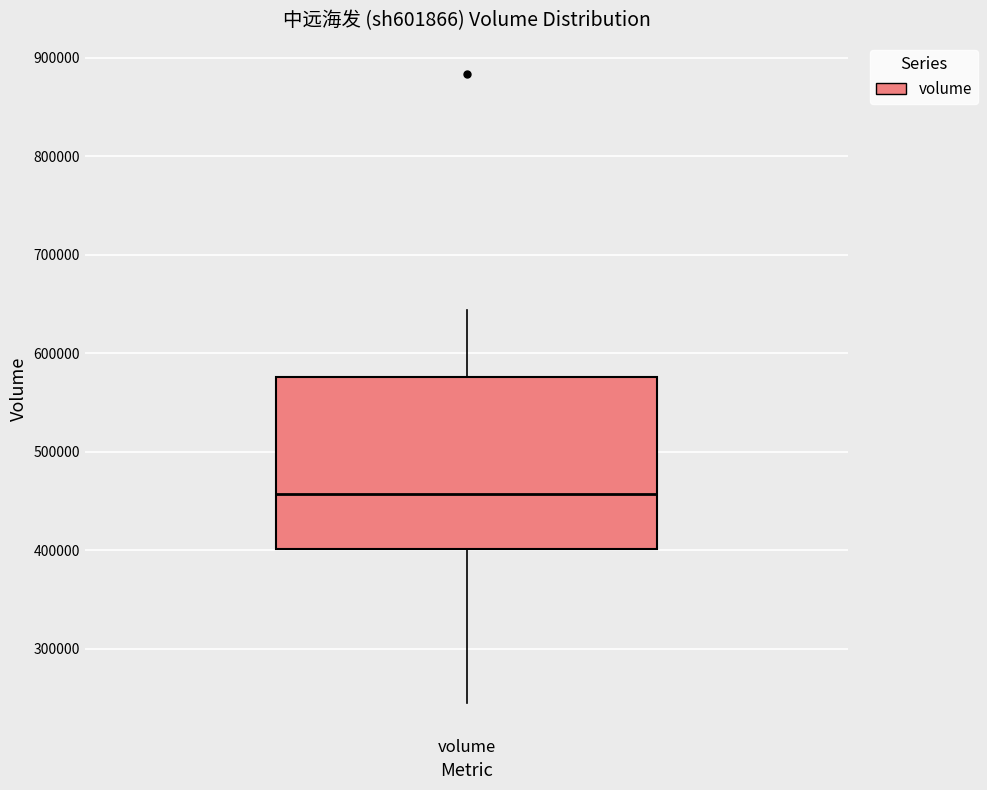

Transcribe this box plot: give where the median line is, the range the box spans, and where the two whiskers end, as read against the y-axis. The values are not printed on the chart, so give them approximately, as read against the axis.

median 460000, box 400000 to 580000, whiskers 240000 to 640000